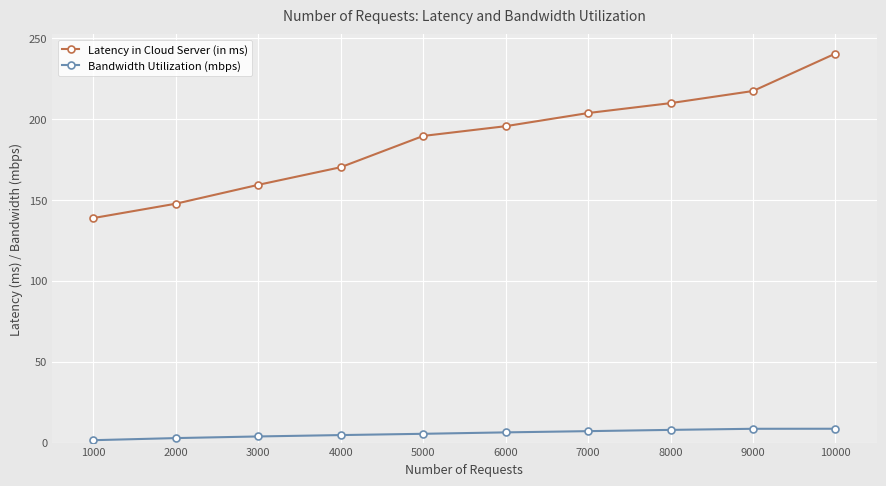

What is the difference between the maximum and minimum values in the Bandwidth Utilization (mbps) series?

7.1